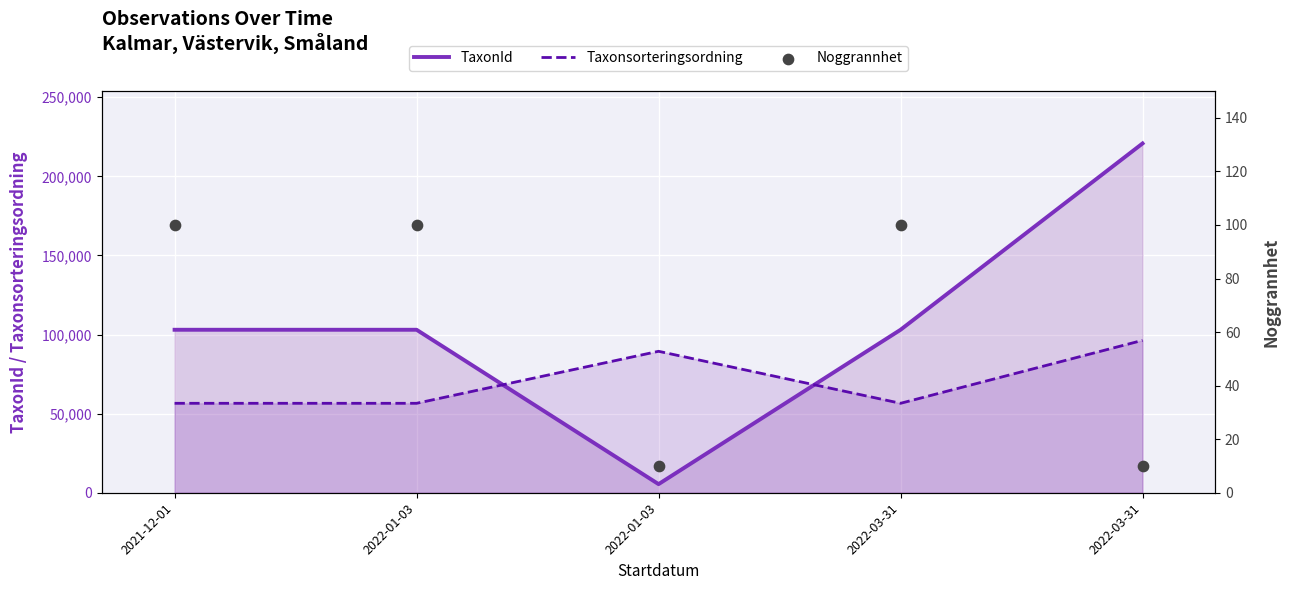

What are all the series names shown in the legend?

TaxonId, Taxonsorteringsordning, Noggrannhet